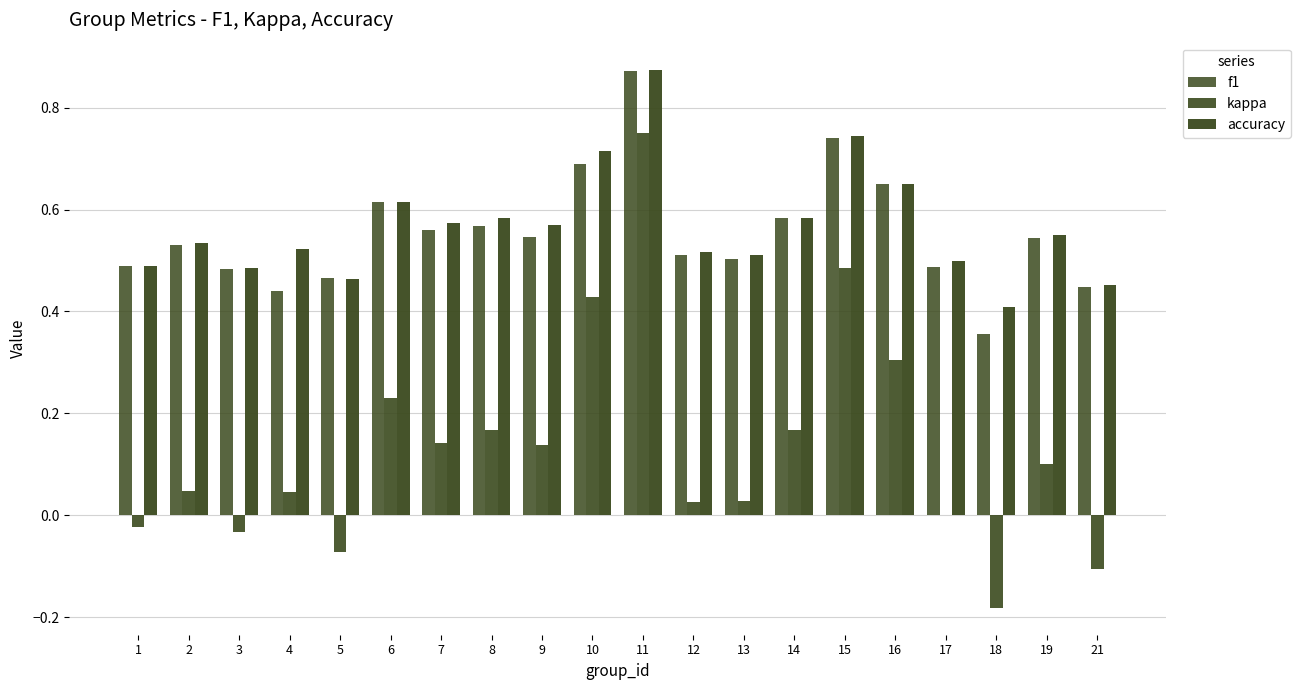

What is the value of the f1 bar at the 17th from the left?

0.5